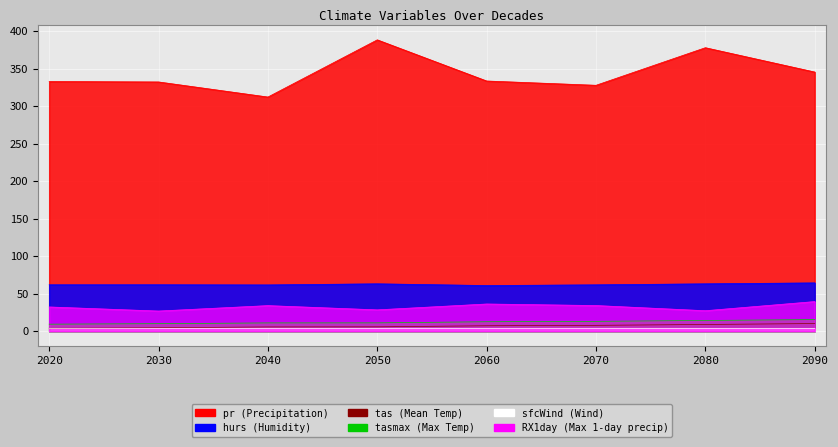

Which category has the highest value across all series?

2050